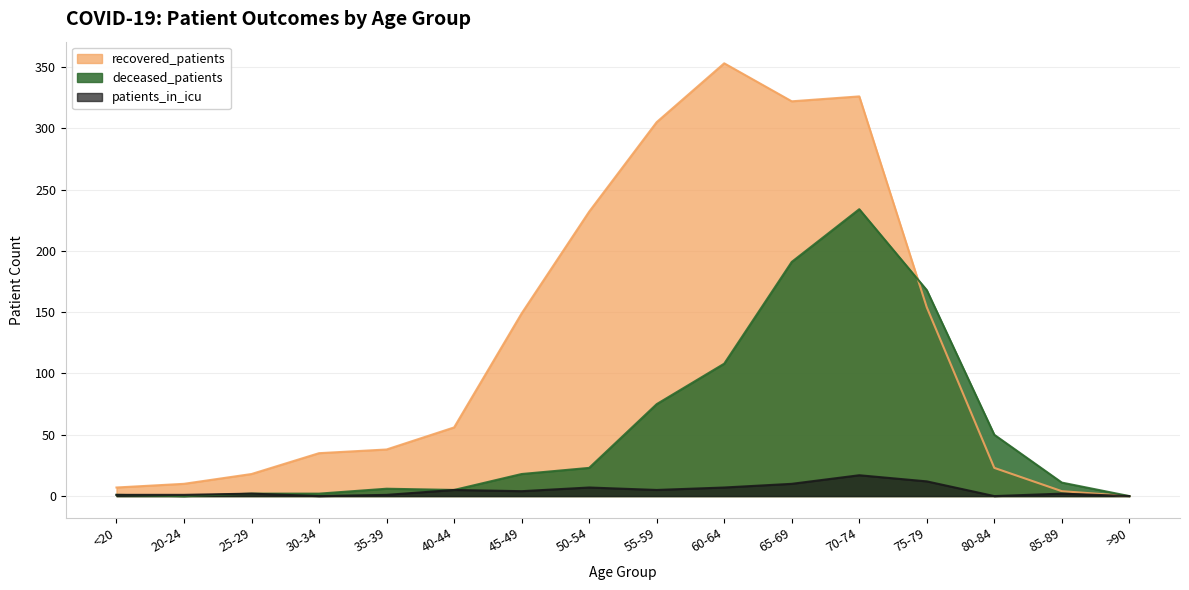

List the series in order of their overall mean, lowest first.

patients_in_icu, deceased_patients, recovered_patients